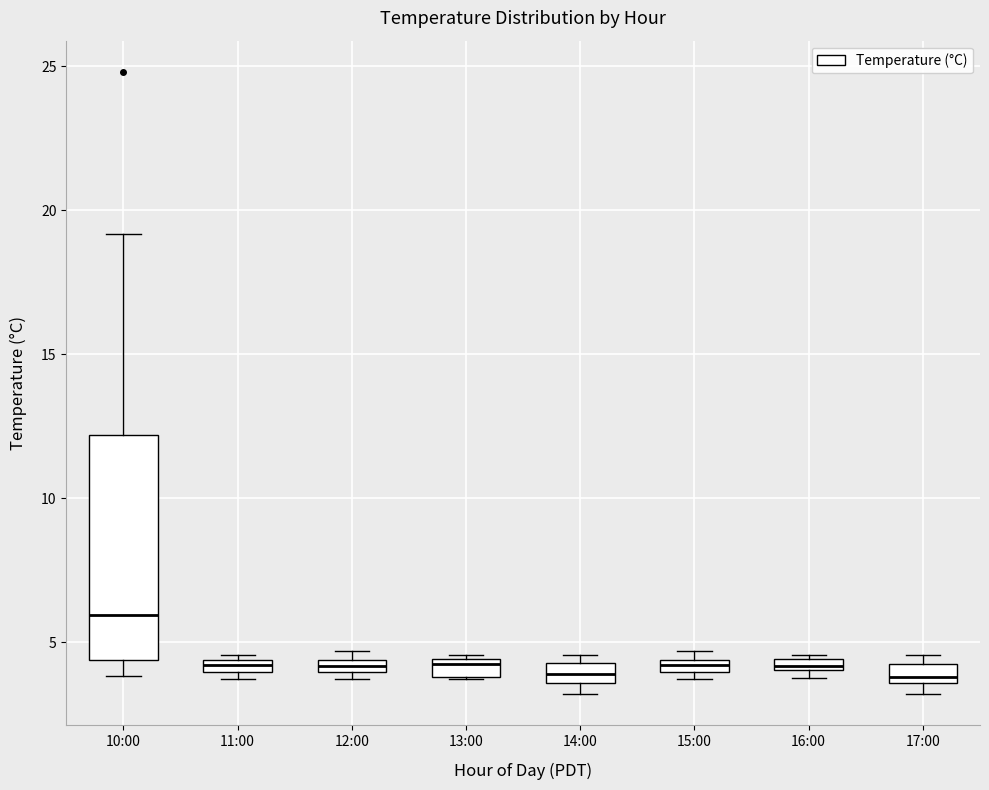

Which box's median line is the highest?

10:00